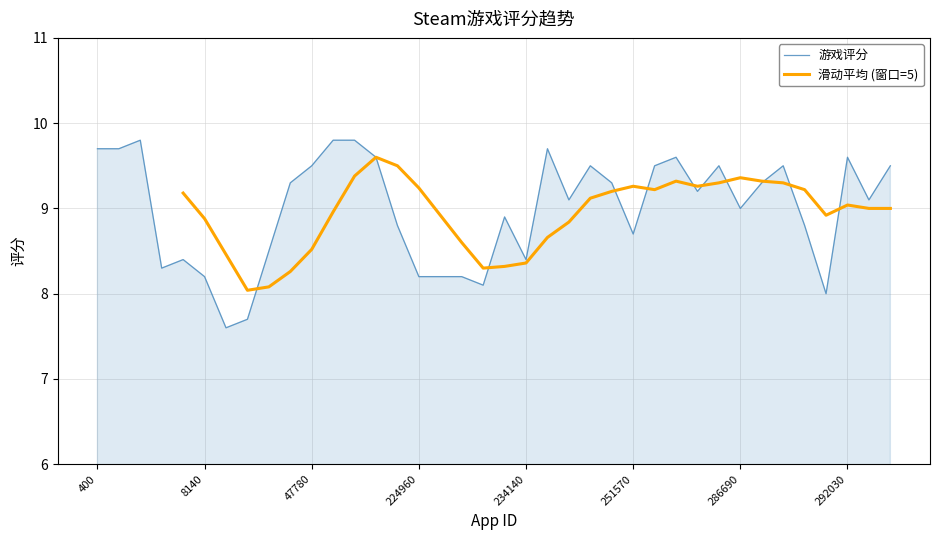

How many categories are shown in the chart?

38